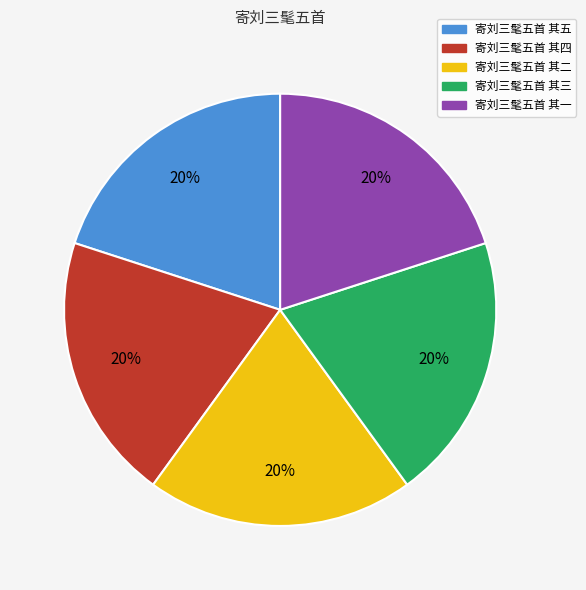

Count the number of slices in the pie.

5